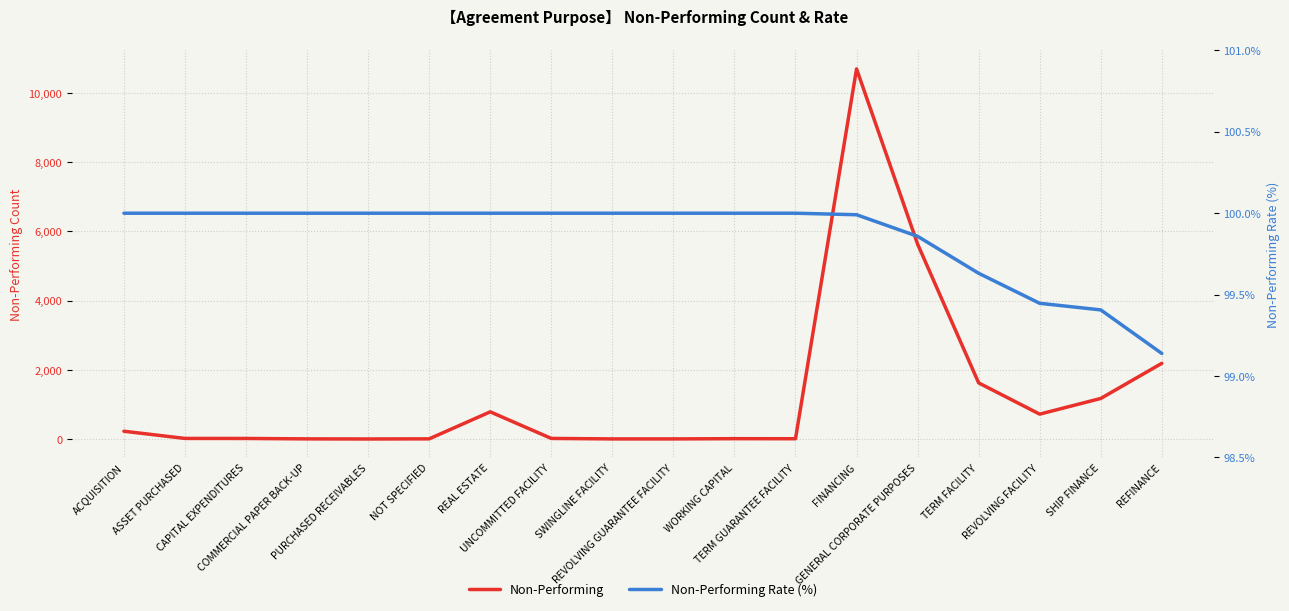

What is the spread (max minus min) of values at COMMERCIAL PAPER BACK-UP?

96.0